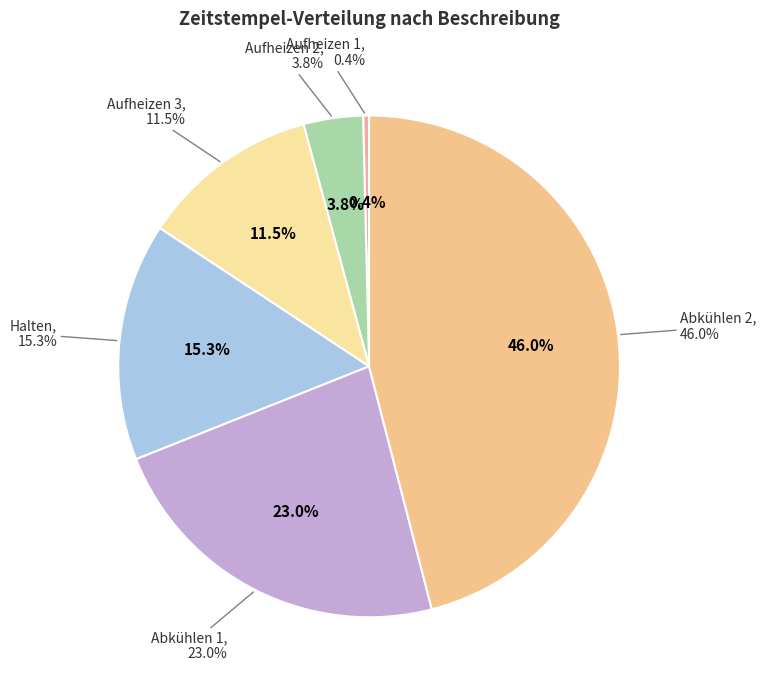

To the nearest percent, what portion does Aufheizen 2 represent?

4%